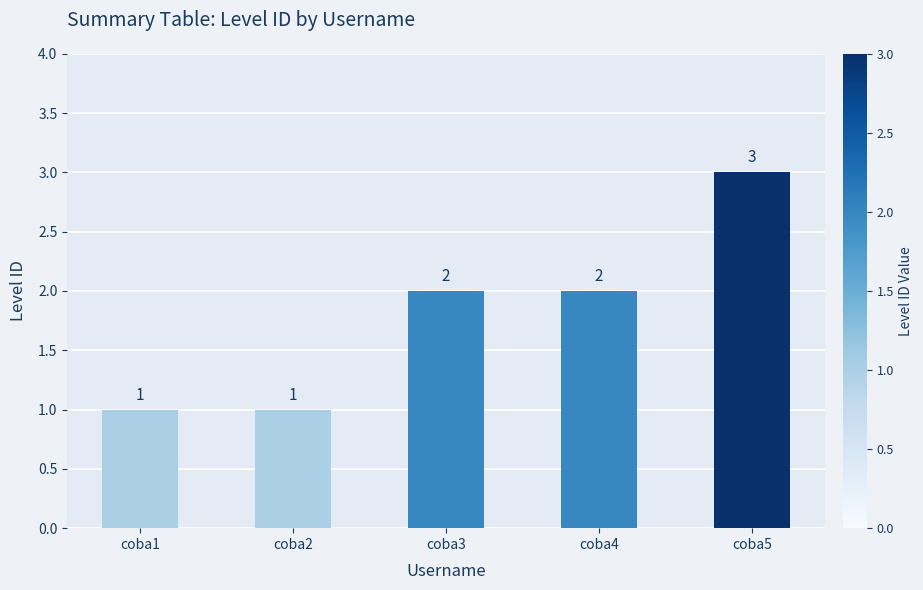

What is the value of the 4th bar from the left?

2